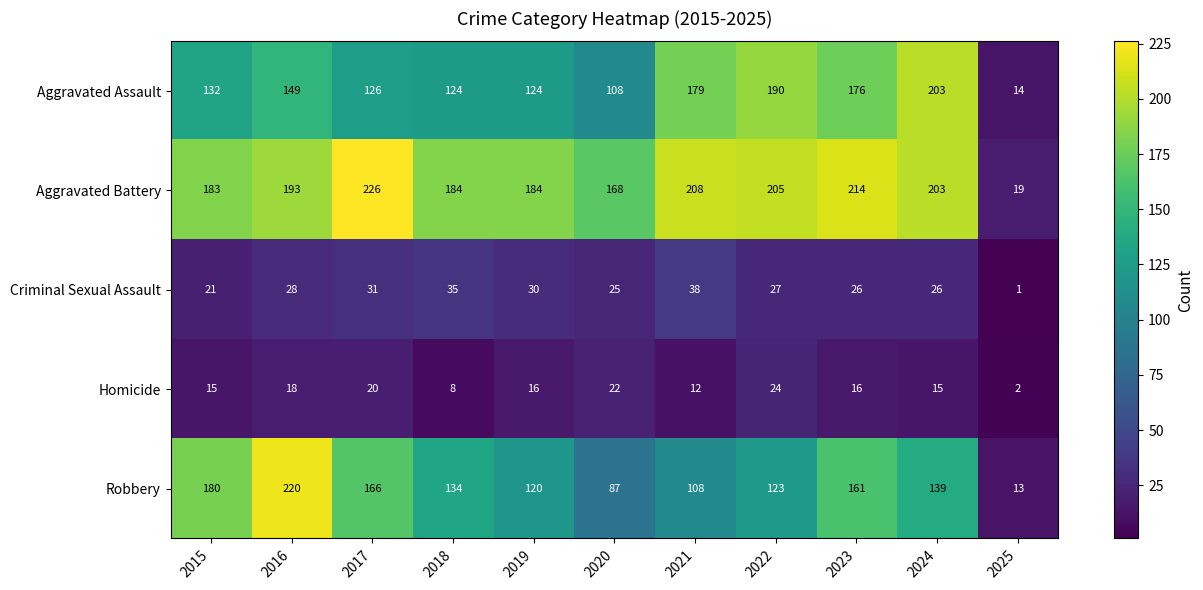

Rank the series by their maximum value, from highest to lowest.

Aggravated Battery, Robbery, Aggravated Assault, Criminal Sexual Assault, Homicide